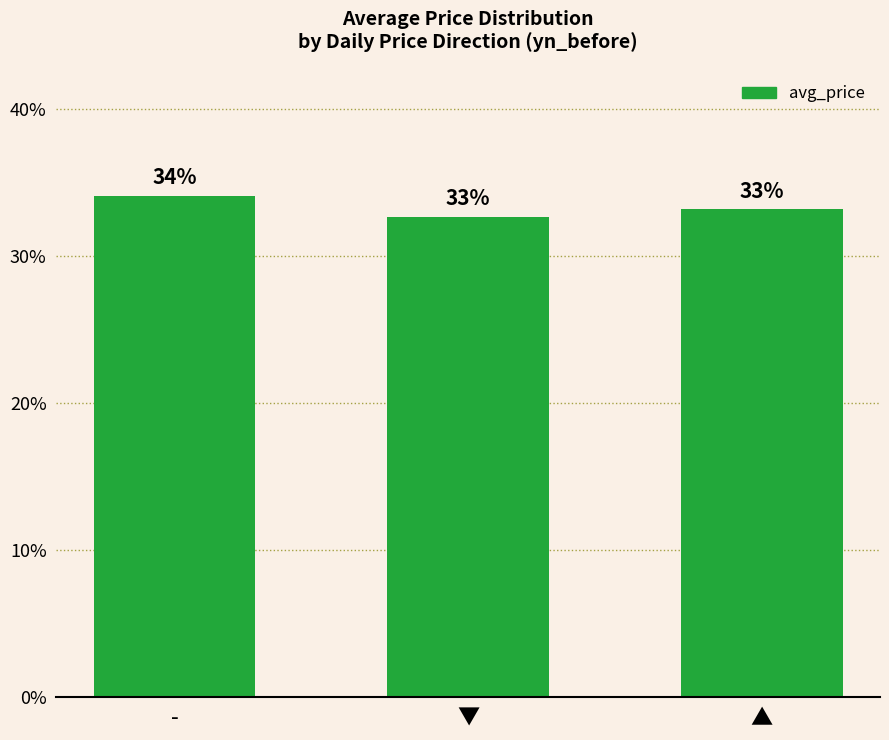

What is the label of the 1st bar from the left?

-